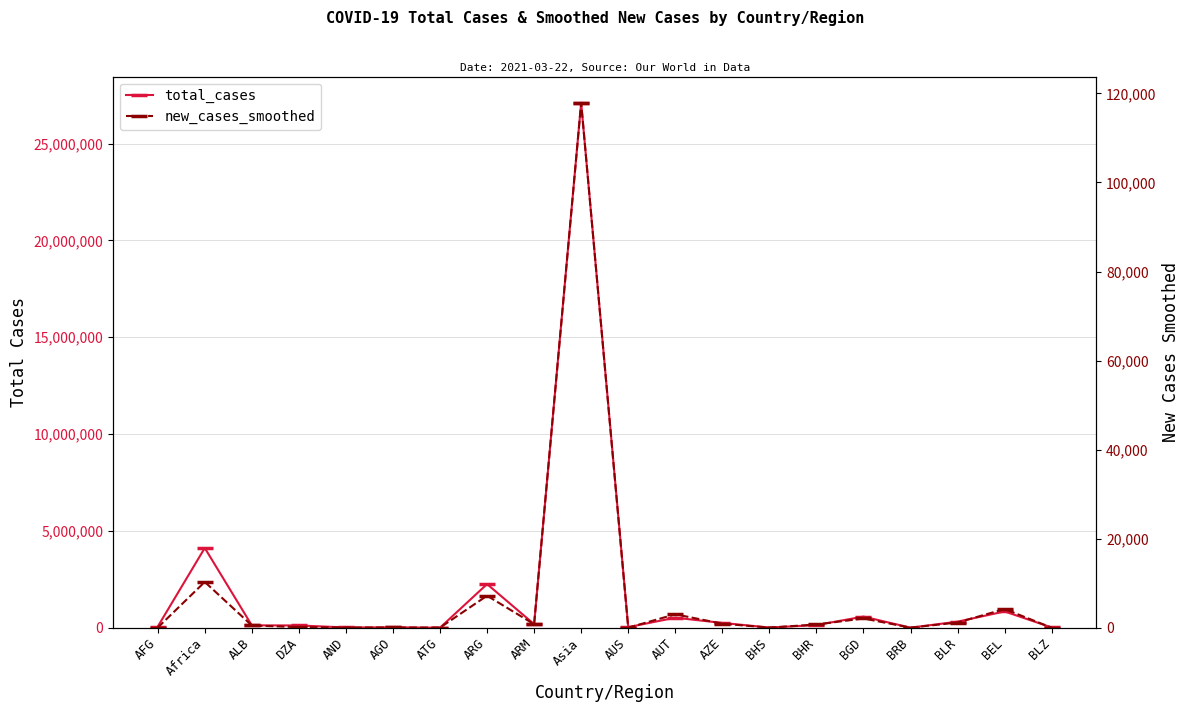

At how many categories does at least one series exceed 25288544?

1